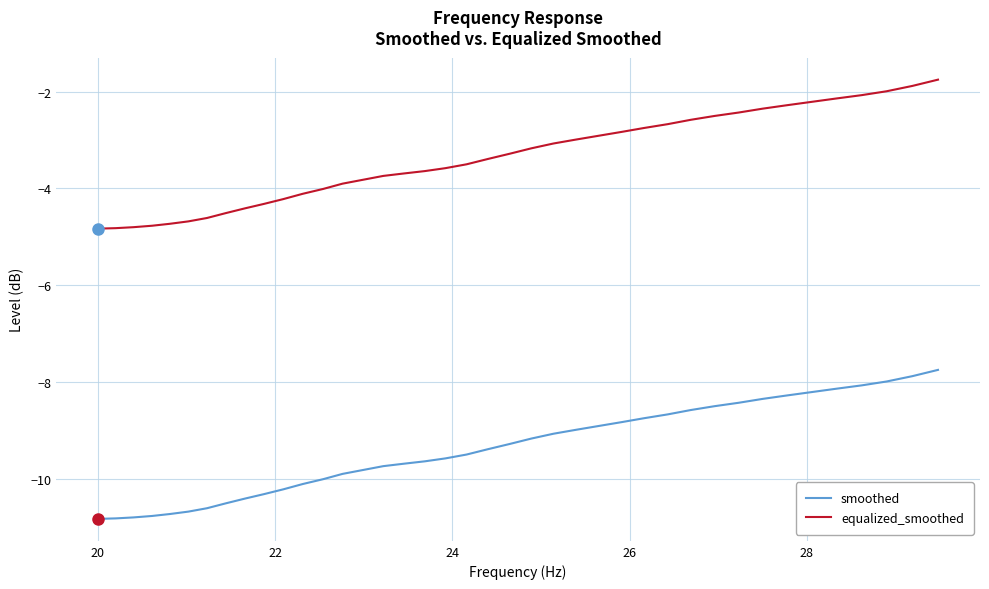

Which series has the largest total across all categories?

equalized_smoothed